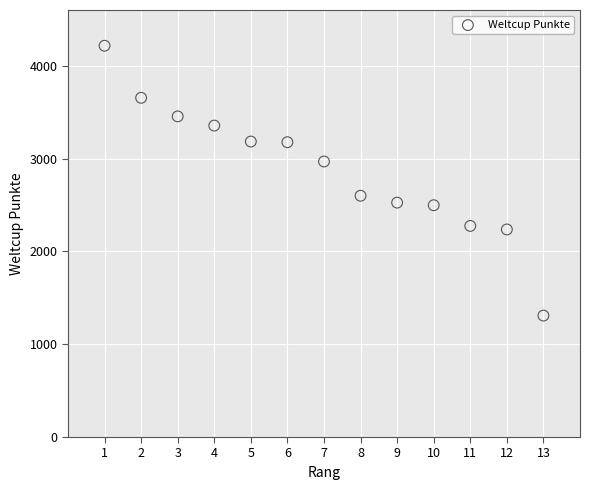

What is the range of X values (max minus min)?

12